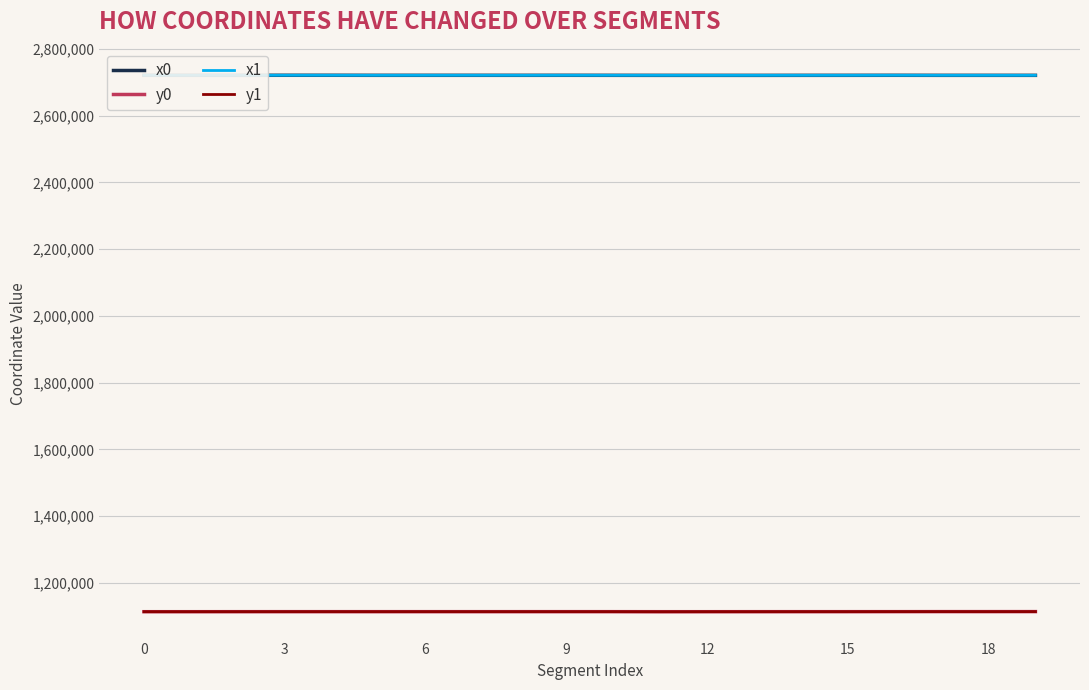

What is the greatest value displayed?

2720664.2